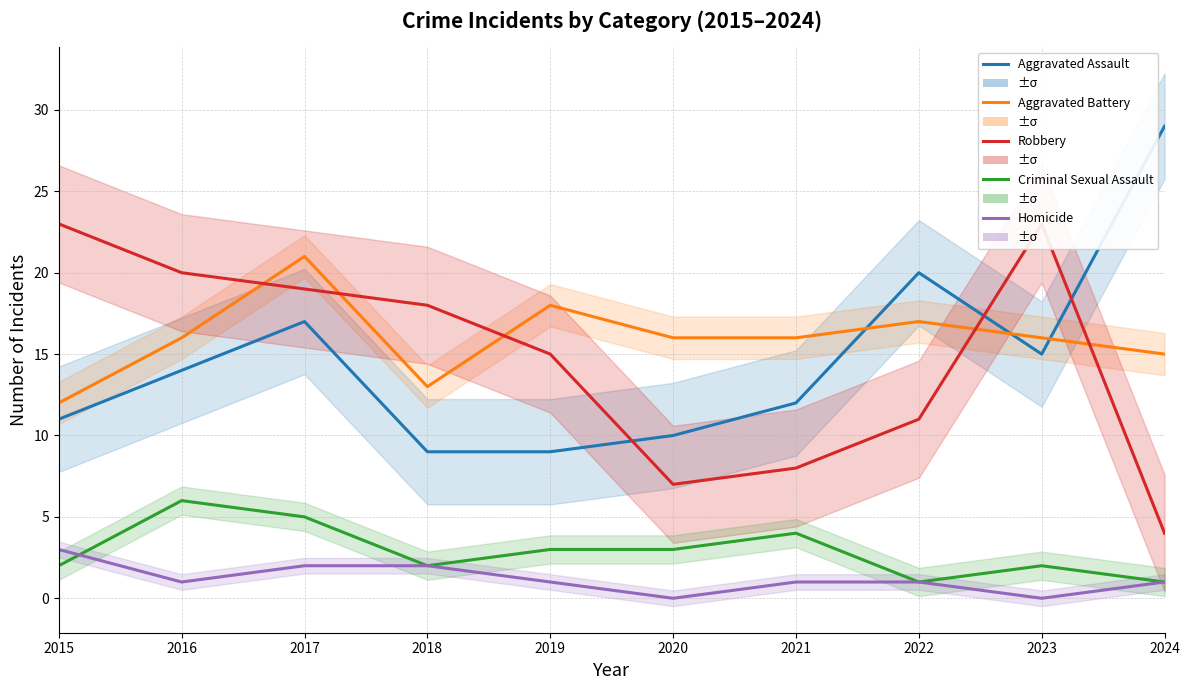

The value of Homicide at 2023 is 0. True or false?

True